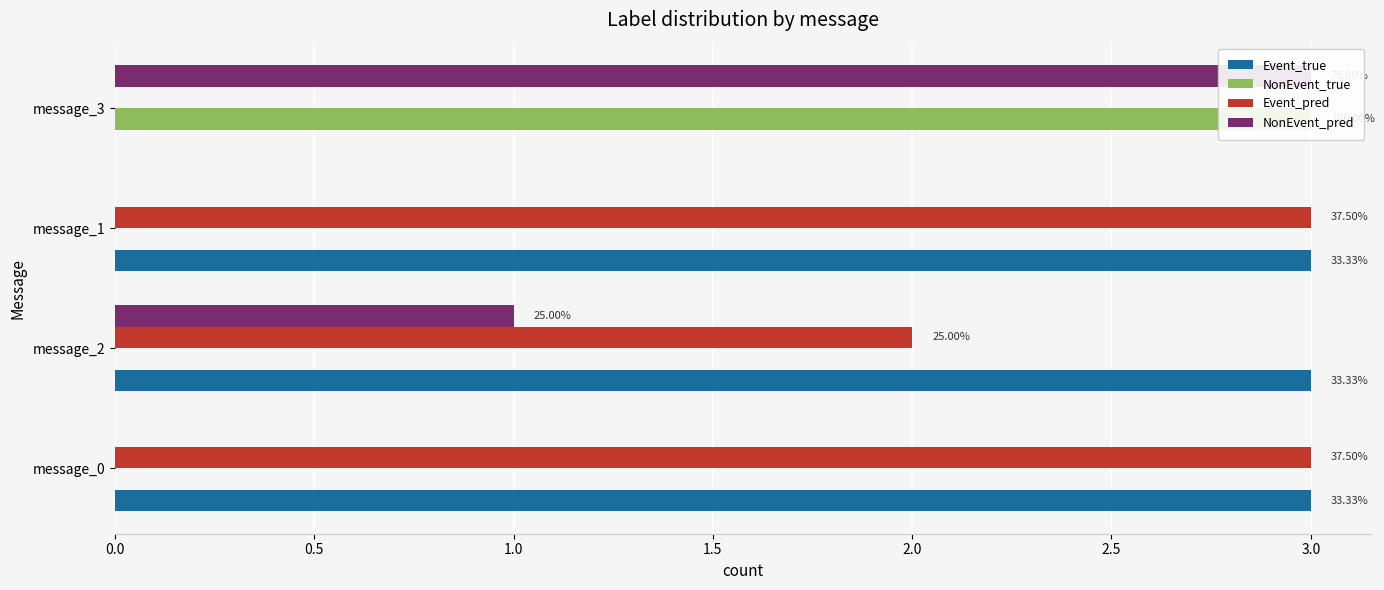

What is the total value across all series at message_3?

6